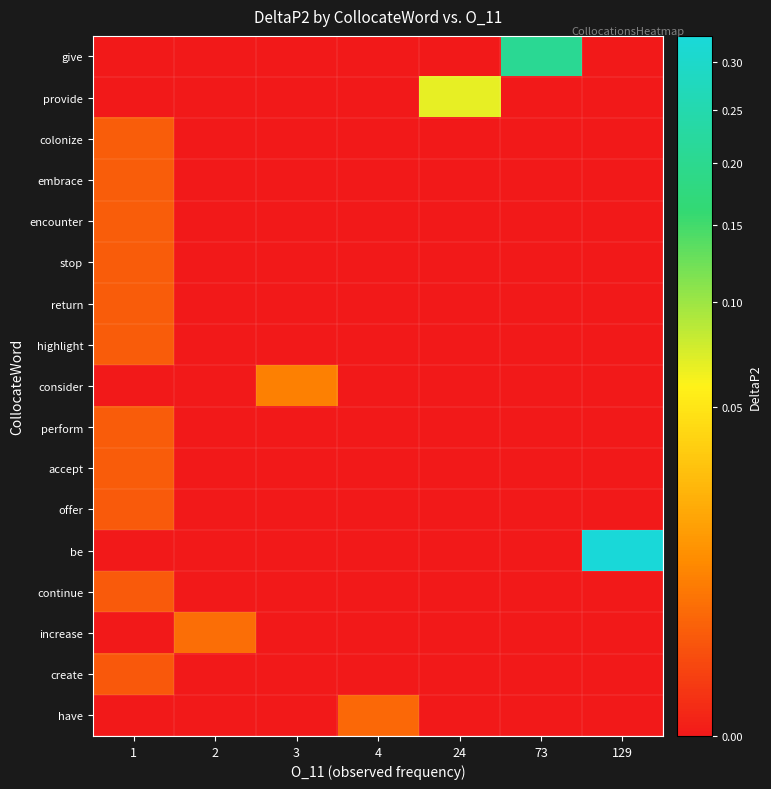

Reading right to left, extract all data points from this chart.

row_0: 0.0	0.2	0.0	0.0	0.0	0.0	0.0
row_1: 0.0	0.0	0.1	0.0	0.0	0.0	0.0
row_2: 0.0	0.0	0.0	0.0	0.0	0.0	0.0
row_3: 0.0	0.0	0.0	0.0	0.0	0.0	0.0
row_4: 0.0	0.0	0.0	0.0	0.0	0.0	0.0
row_5: 0.0	0.0	0.0	0.0	0.0	0.0	0.0
row_6: 0.0	0.0	0.0	0.0	0.0	0.0	0.0
row_7: 0.0	0.0	0.0	0.0	0.0	0.0	0.0
row_8: 0.0	0.0	0.0	0.0	0.0	0.0	0.0
row_9: 0.0	0.0	0.0	0.0	0.0	0.0	0.0
row_10: 0.0	0.0	0.0	0.0	0.0	0.0	0.0
row_11: 0.0	0.0	0.0	0.0	0.0	0.0	0.0
row_12: 0.3	0.0	0.0	0.0	0.0	0.0	0.0
row_13: 0.0	0.0	0.0	0.0	0.0	0.0	0.0
row_14: 0.0	0.0	0.0	0.0	0.0	0.0	0.0
row_15: 0.0	0.0	0.0	0.0	0.0	0.0	0.0
row_16: 0.0	0.0	0.0	0.0	0.0	0.0	0.0